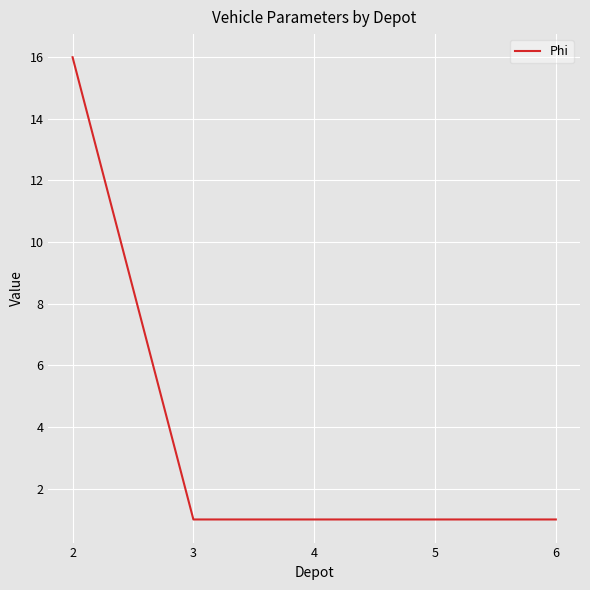

What is the approximate value at 4?

1